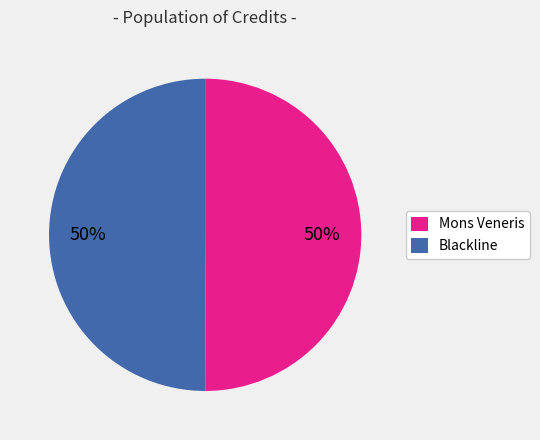

Is it true that Blackline is 50% of the pie?

True